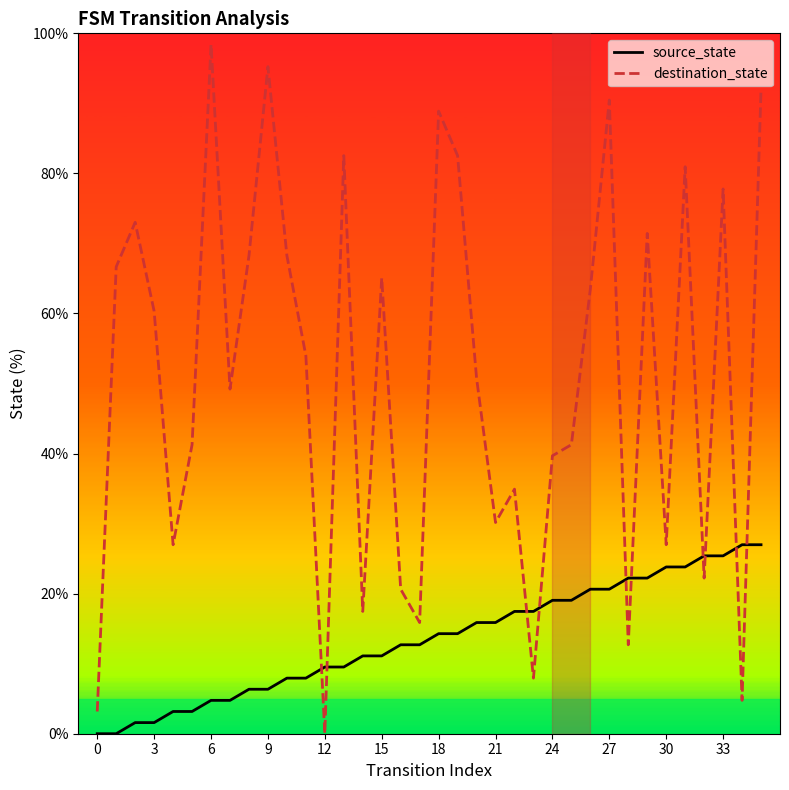

Which series has the widest spread of values?

destination_state